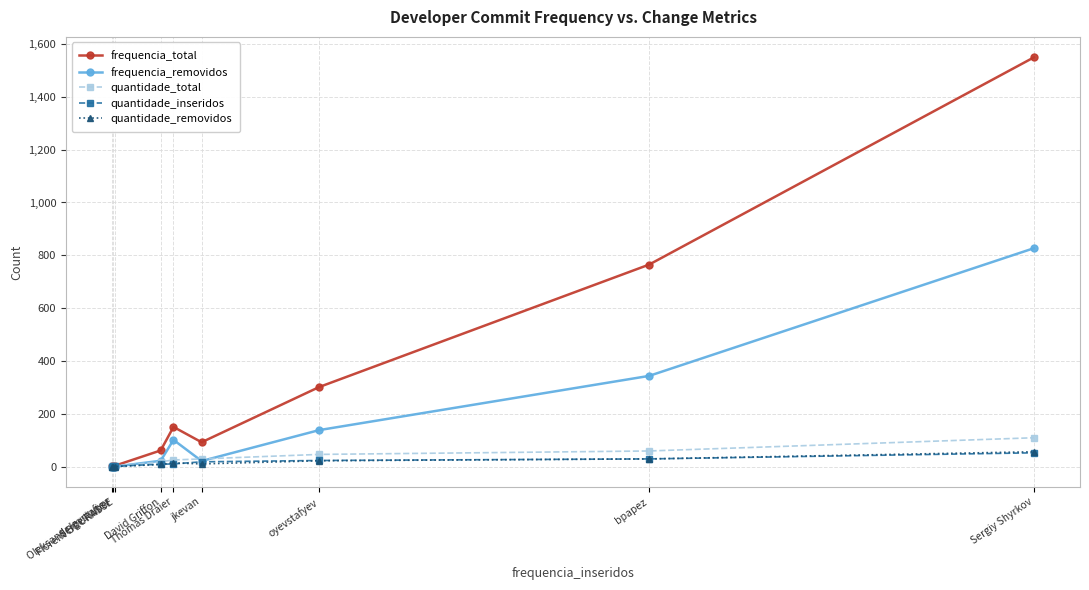

What is the maximum value for quantidade_removidos?

57